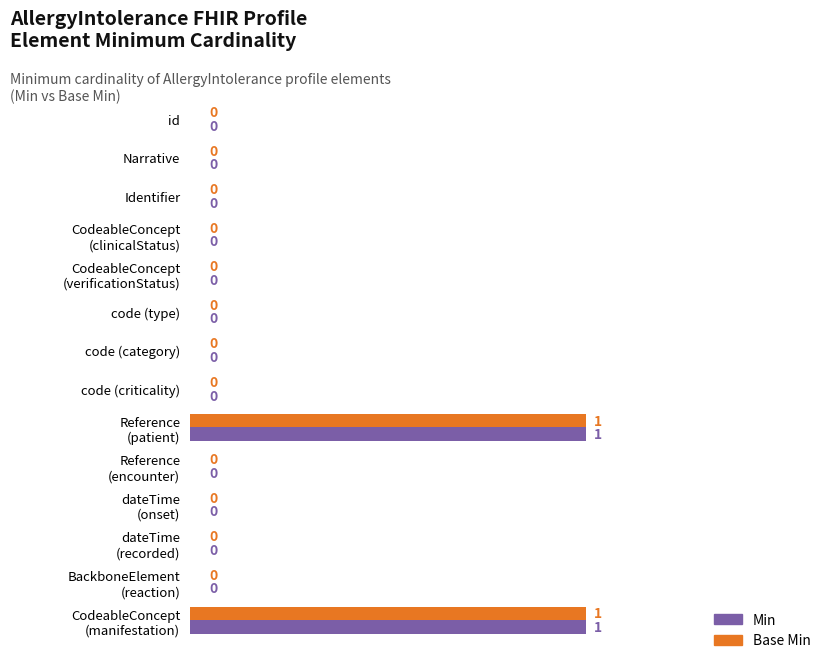

The value of Base Min at code (criticality) is -1. True or false?

False